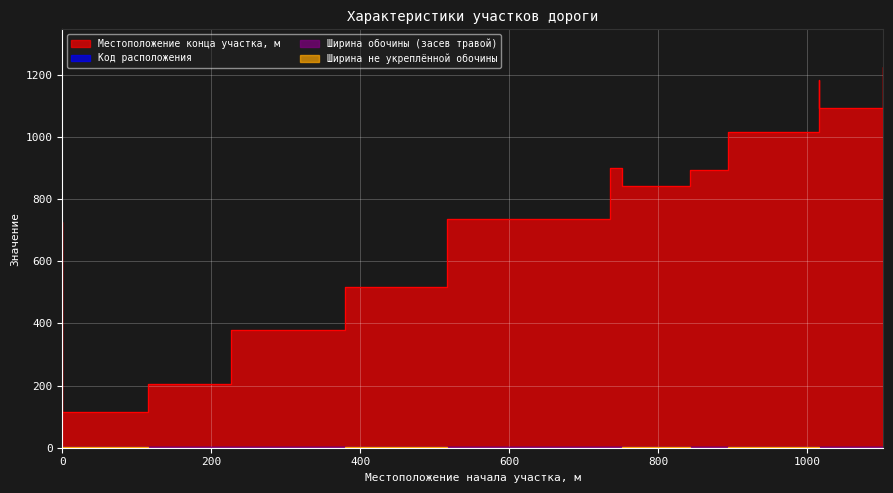

The Ширина обочины (засев травой) series shows 1 at 736. True or false?

False